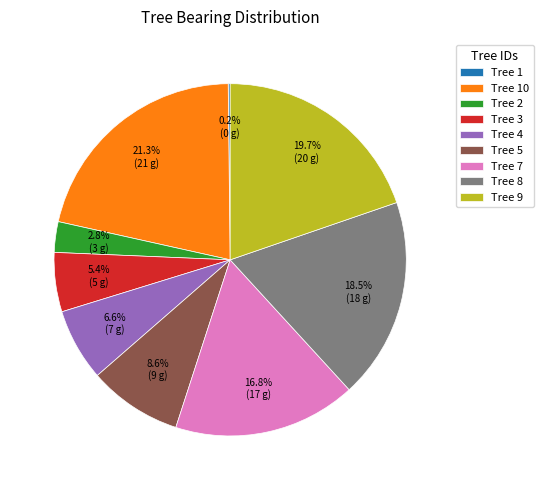

Between Tree 2 and Tree 8, which is larger?

Tree 8